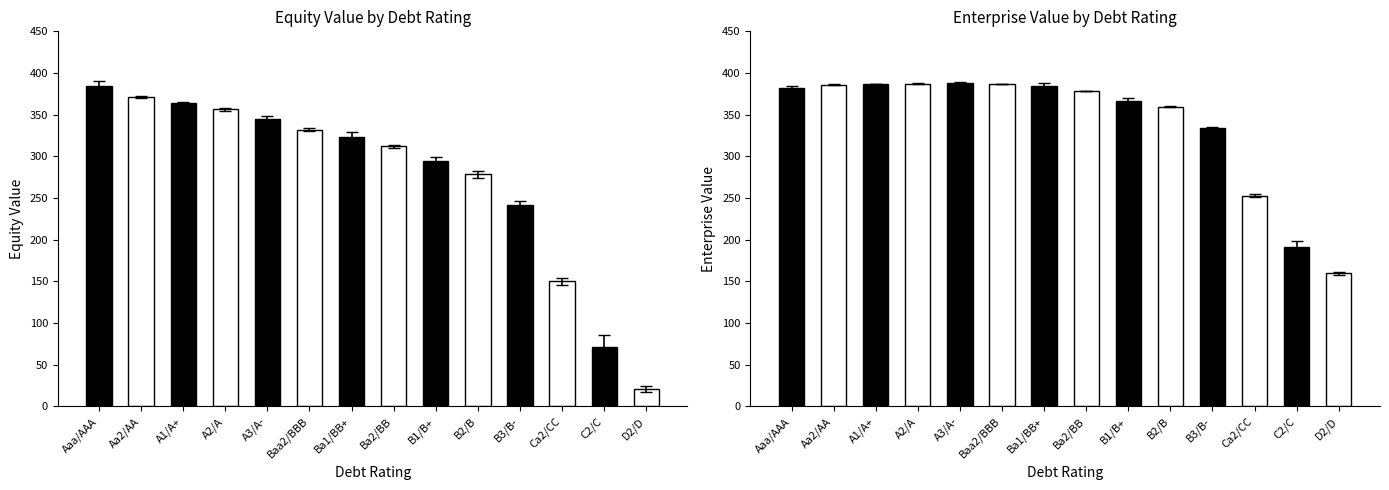

What are all the series names shown in the legend?

equity_value, enterprise_value